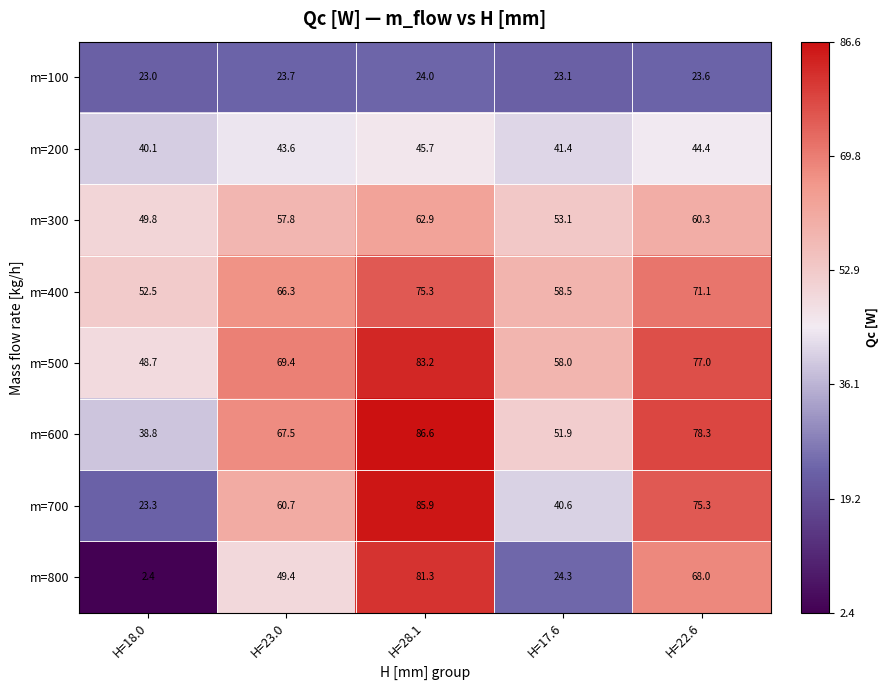

What is the lowest value of the m=700 series?

23.3